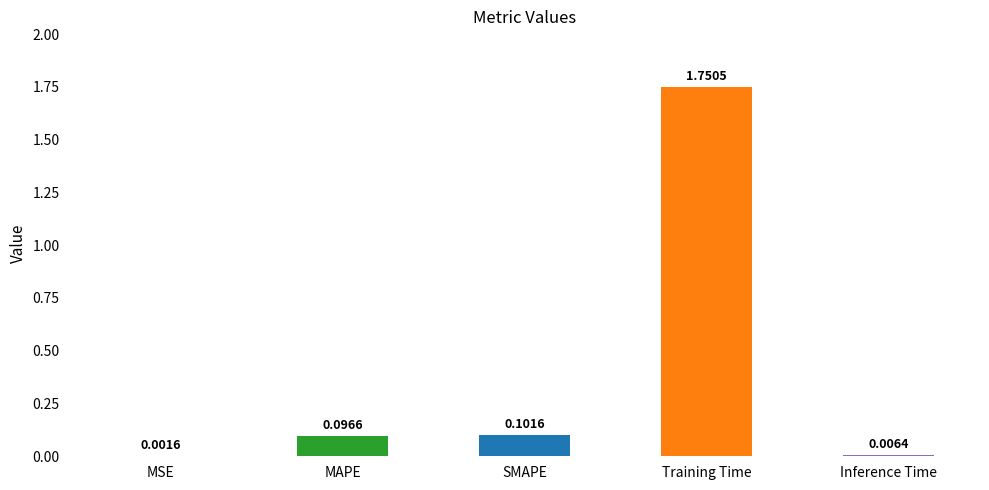

What is the change in value from MSE to Training Time?

+1.7